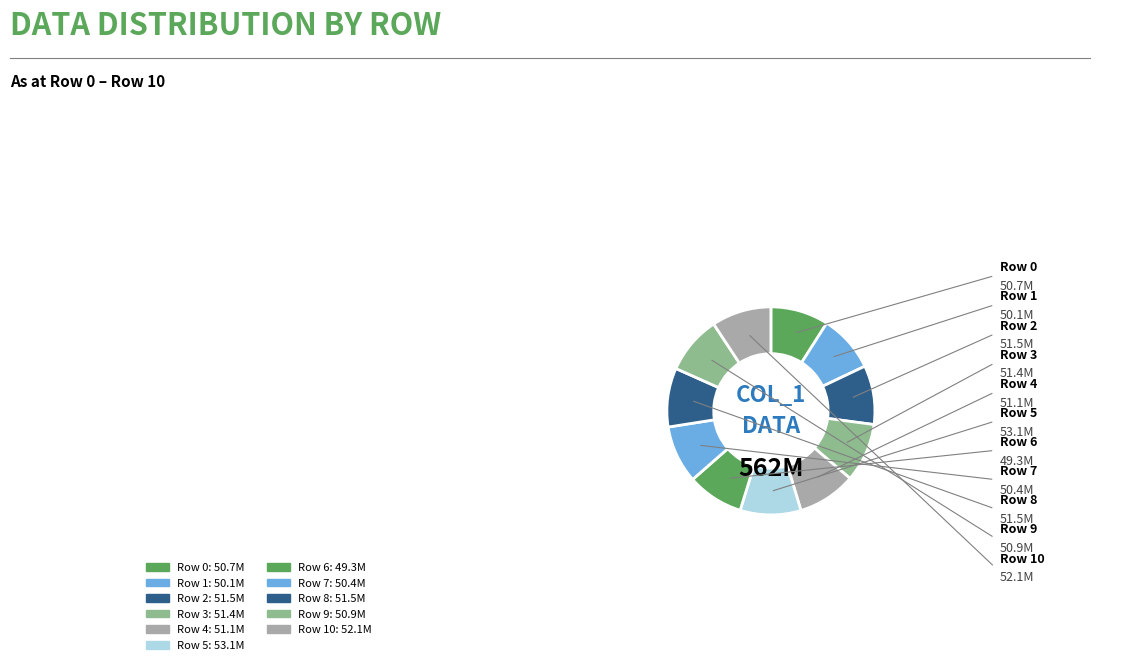

How many segments does this pie chart have?

11